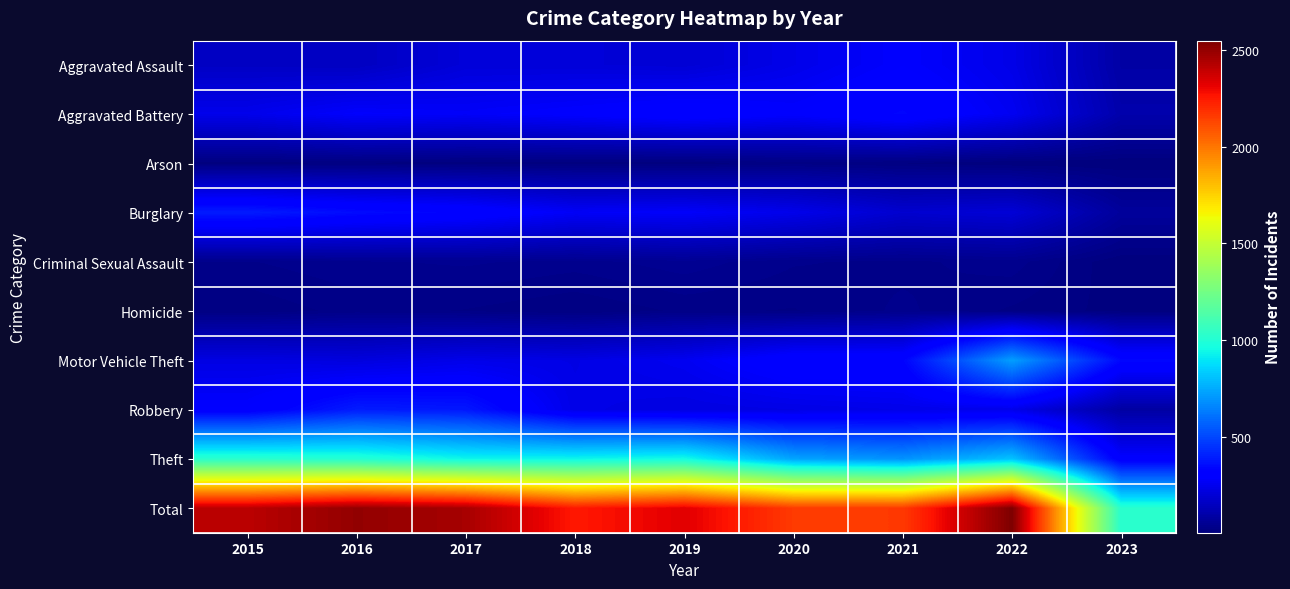

At how many categories does at least one series exceed 2405?

4